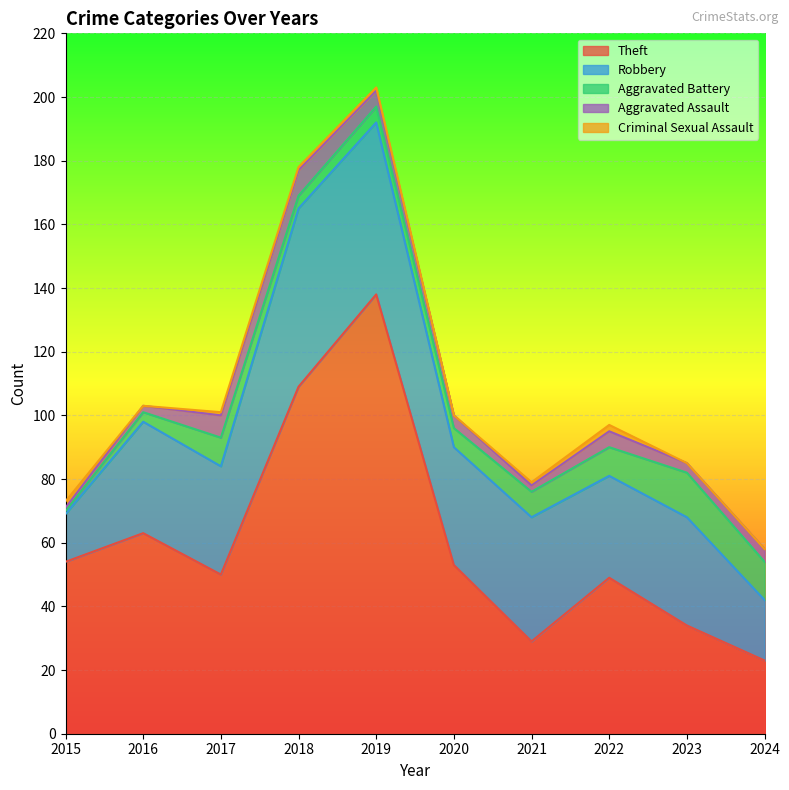

Reading left to right, what are all the values shown in this chart?

Theft: 2015=54	2016=63	2017=50	2018=109	2019=138	2020=53	2021=29	2022=49	2023=34	2024=23
Robbery: 2015=15	2016=35	2017=34	2018=56	2019=54	2020=37	2021=39	2022=32	2023=34	2024=19
Aggravated Battery: 2015=1	2016=3	2017=9	2018=4	2019=5	2020=6	2021=8	2022=9	2023=14	2024=12
Aggravated Assault: 2015=1	2016=2	2017=7	2018=8	2019=5	2020=4	2021=2	2022=5	2023=3	2024=4
Criminal Sexual Assault: 2015=2	2016=0	2017=1	2018=1	2019=1	2020=0	2021=1	2022=2	2023=0	2024=0